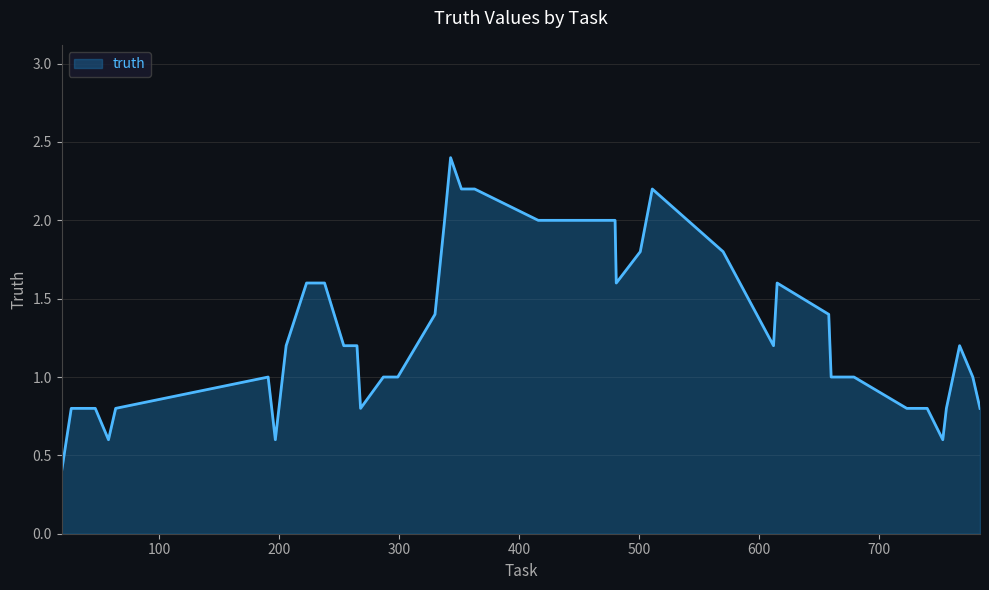

What is the difference between the maximum and minimum values?

2.0